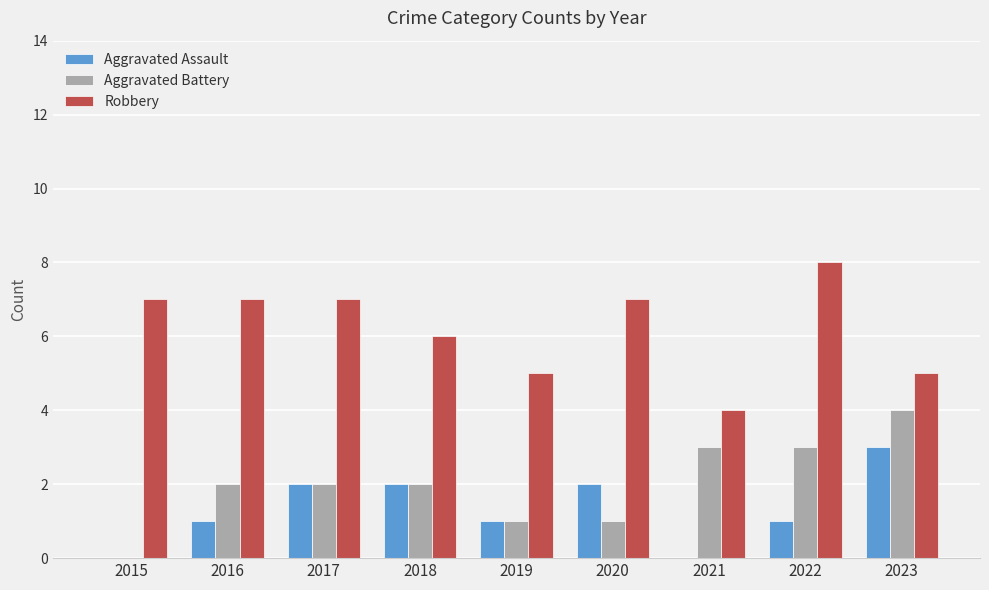

What is the approximate value of Aggravated Battery at 2023?

4